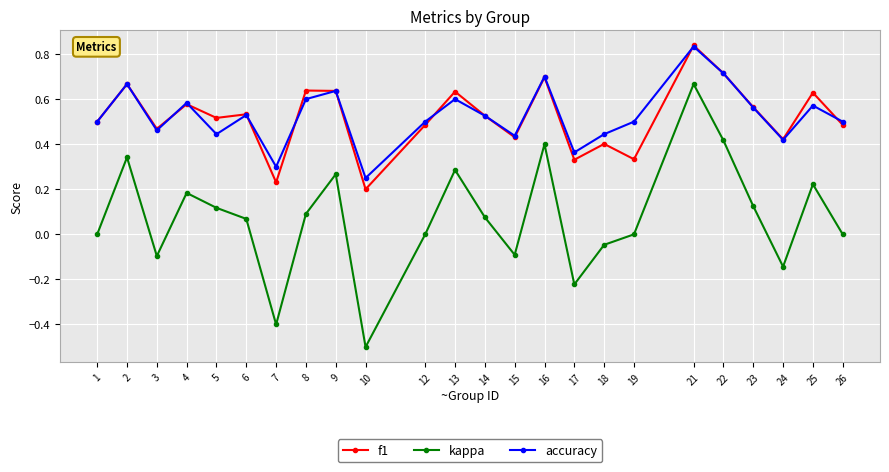

How many data points does each series have?

24